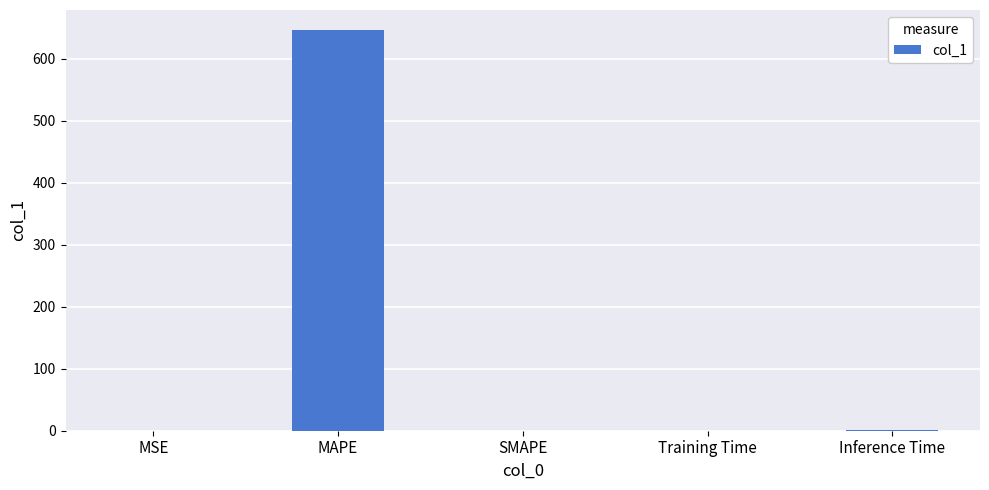

True or false: the data shows 255.1 at SMAPE.

False